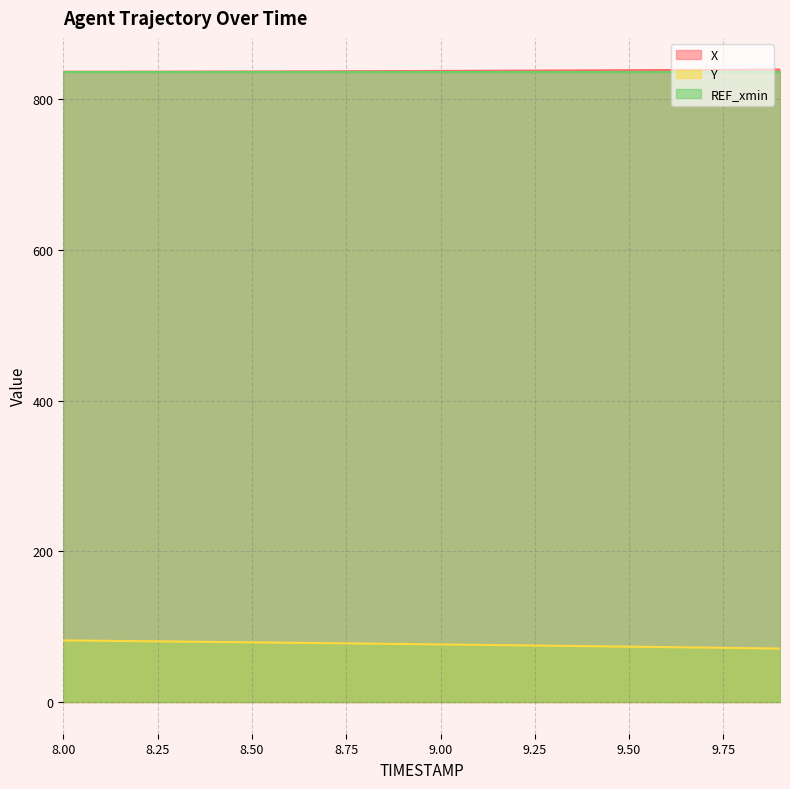

The value of Y at 9.4 is 128.8. True or false?

False